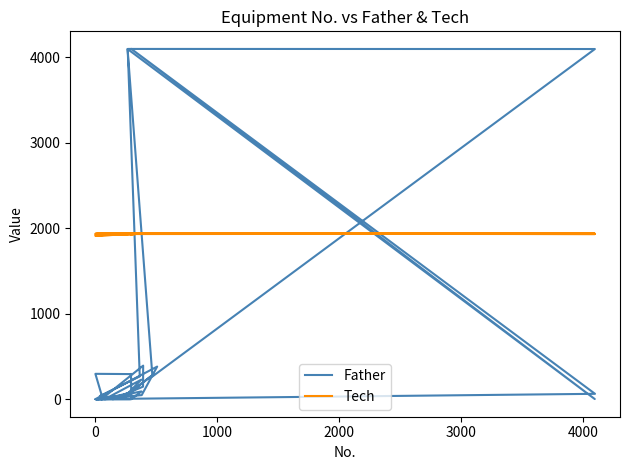

In Tech, how many points are lower than both neighbors (excluding endpoints)?

10